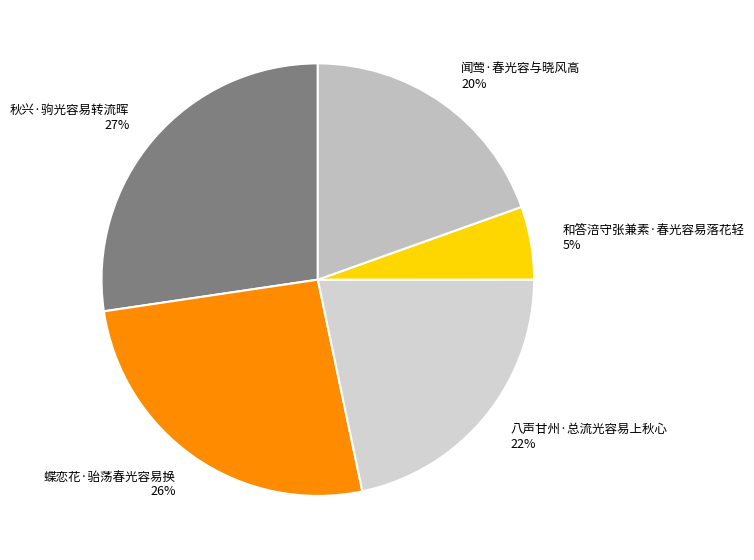

Do 八声甘州·总流光容易上秋心 and 秋兴·驹光容易转流晖 together represent more than half of the pie?

No